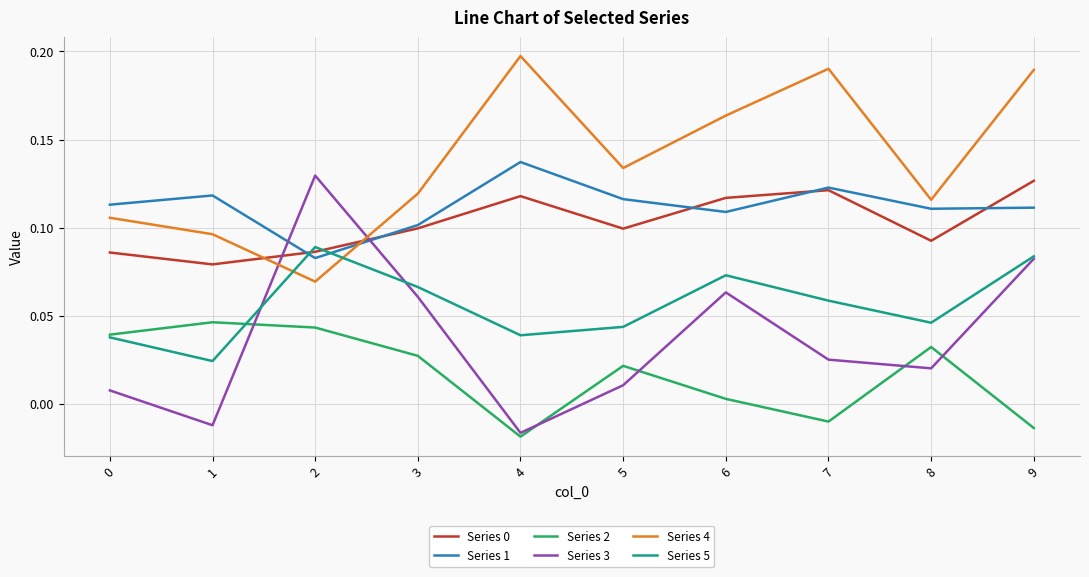

How many intersections are there between Series 3 and Series 0?

2